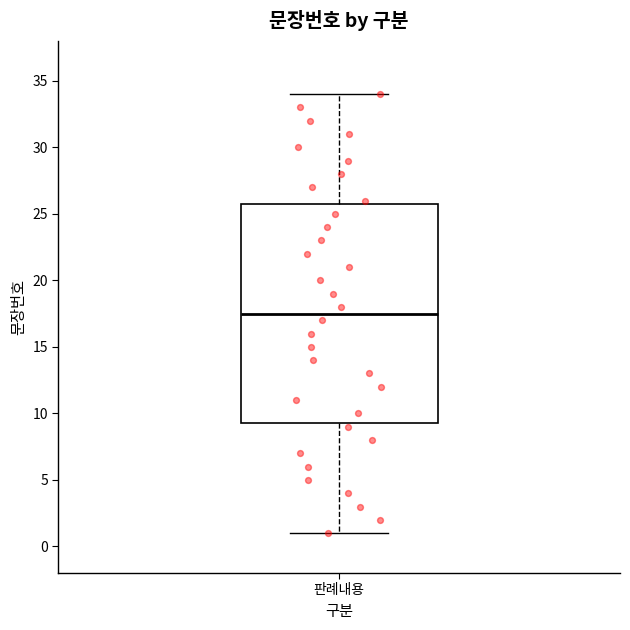

Read this box plot against the y-axis: the position of the median line, the range covered by the box, and the ends of both whiskers. The values are not printed on the chart, so give them approximately, as read against the axis.

median 17.5, box 9.5 to 26.0, whiskers 1.0 to 34.0